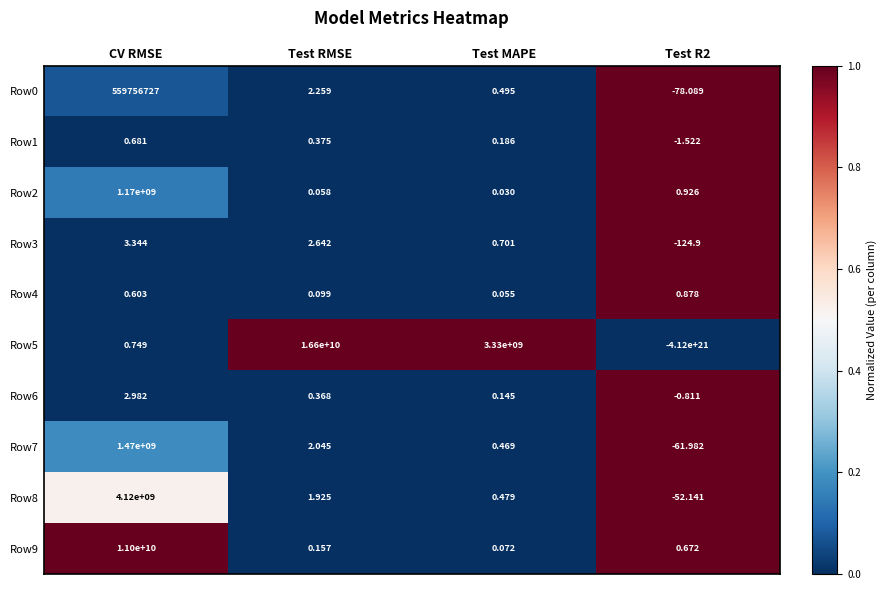

Which category has the highest value across all series?

Test RMSE